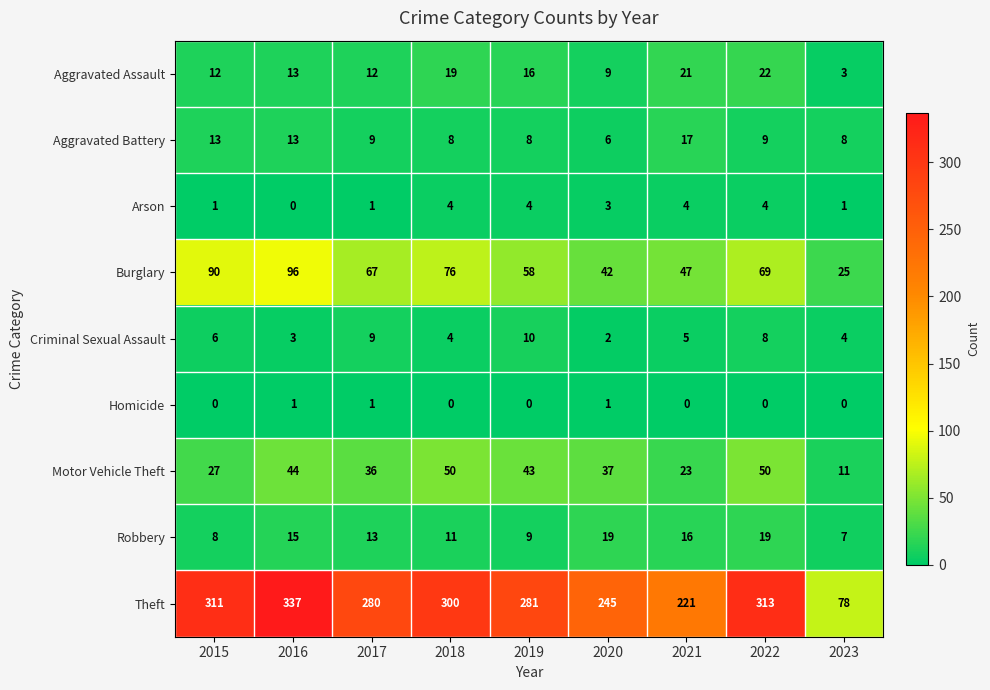

What is the difference between the Aggravated Assault values at 2017 and 2020?

3